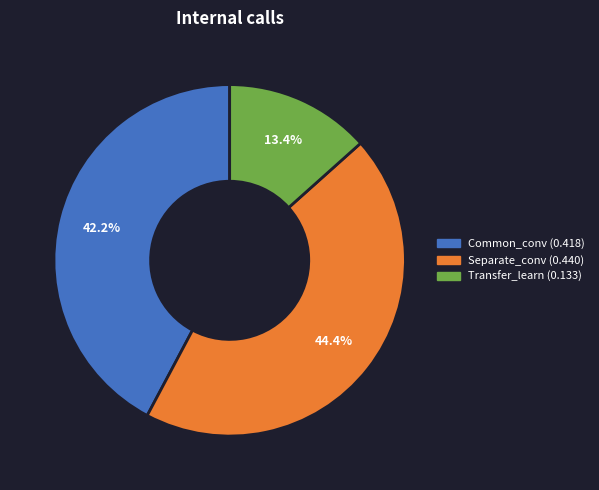

Does Transfer_learn account for over 50% of the chart?

No